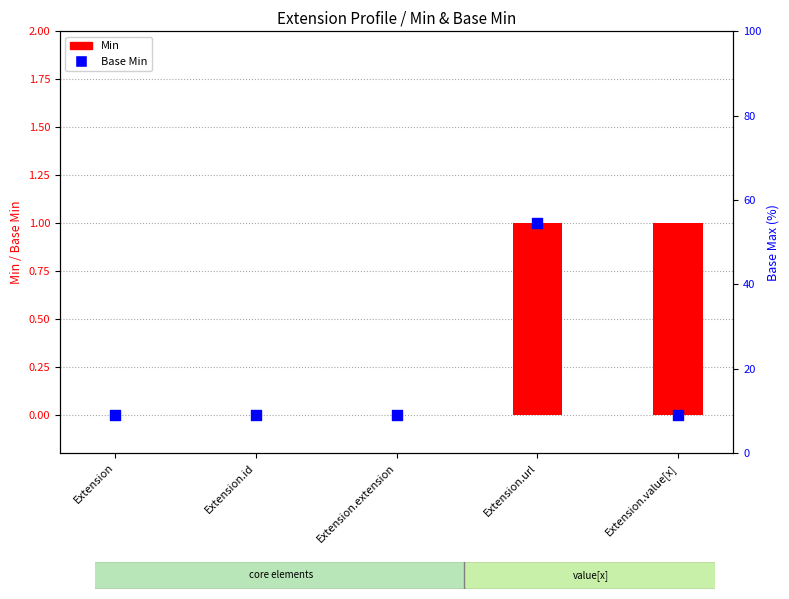

Which series has the largest Y range (max minus min)?

Min